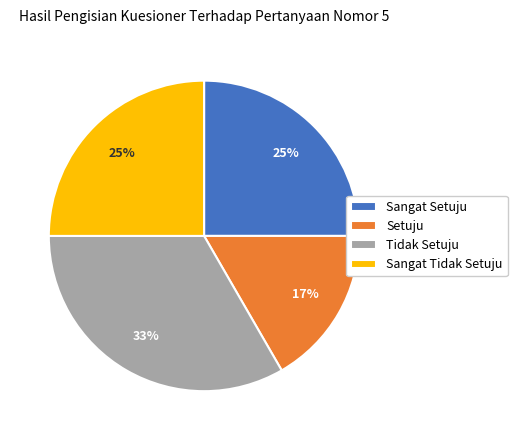

What is the ratio of the value at Sangat Setuju to the value at Setuju?

1.5